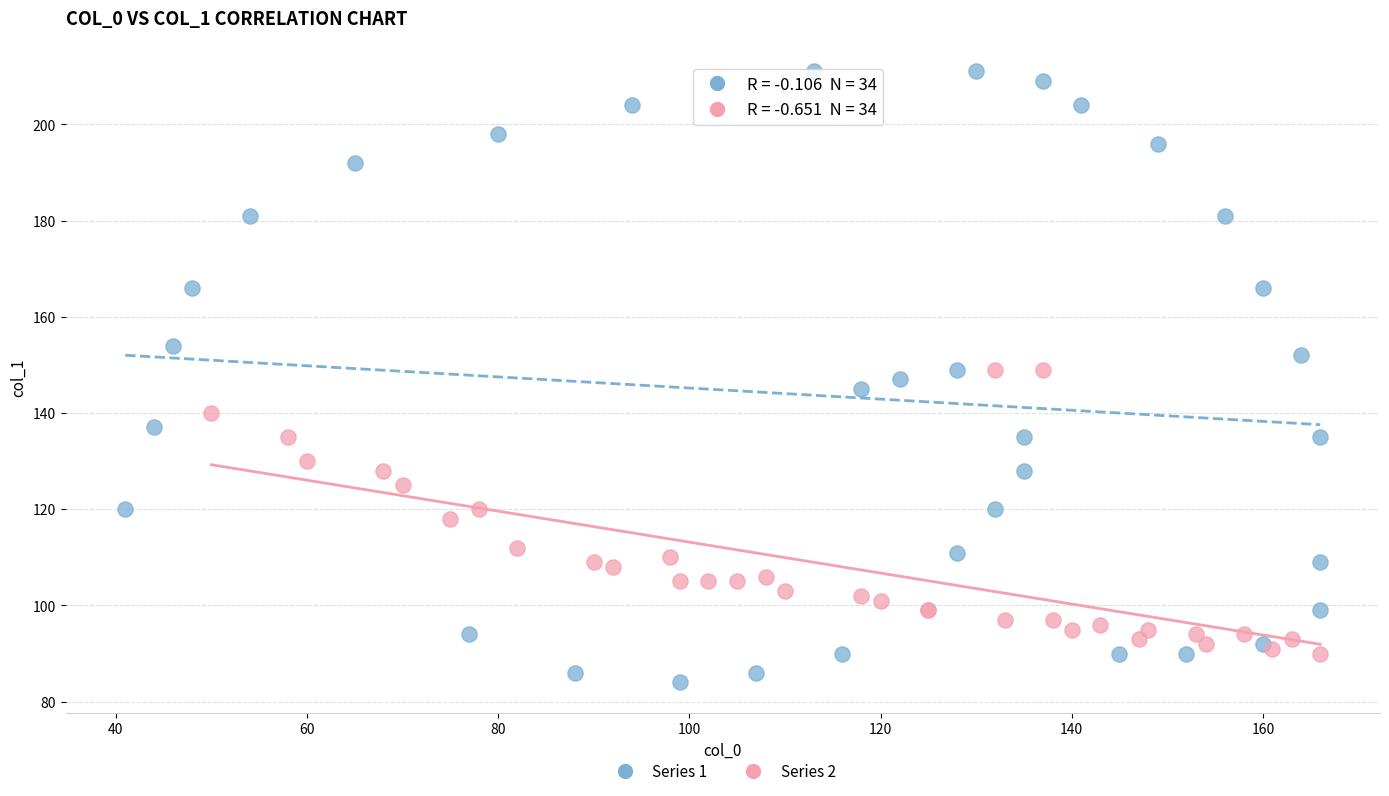

Which series reaches the maximum Y coordinate?

Series 1